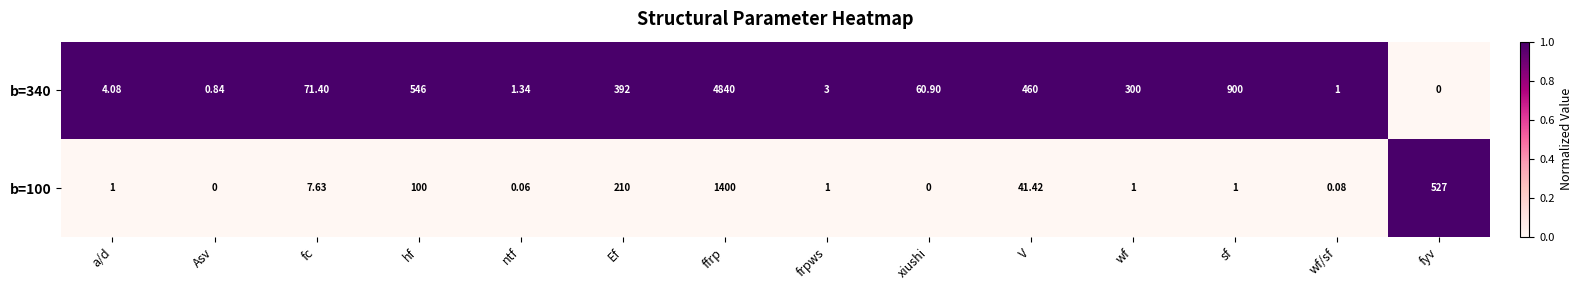

Which category has the highest value across all series?

ffrp